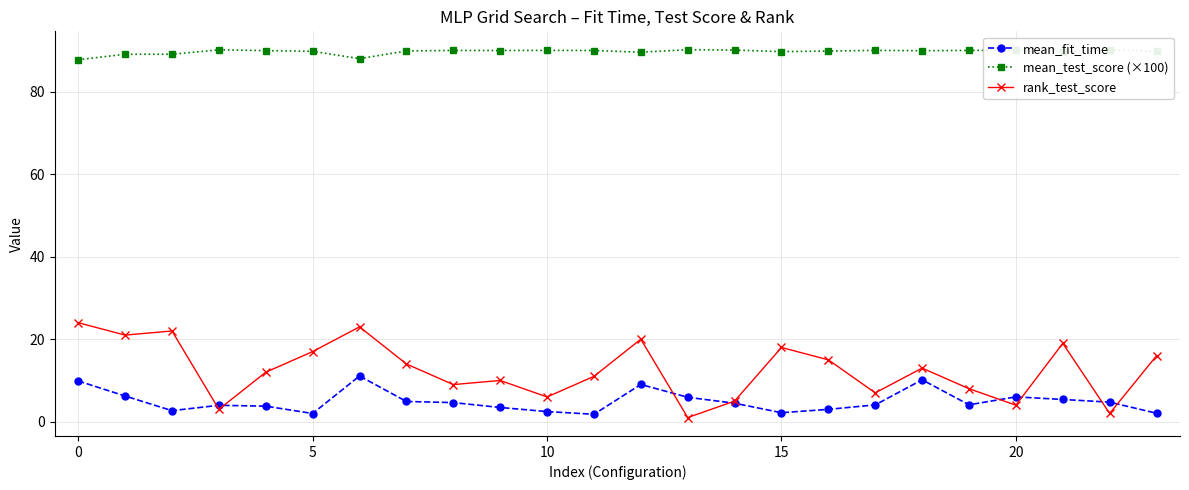

List the series in order of their peak value, highest first.

mean_test_score (×100), rank_test_score, mean_fit_time